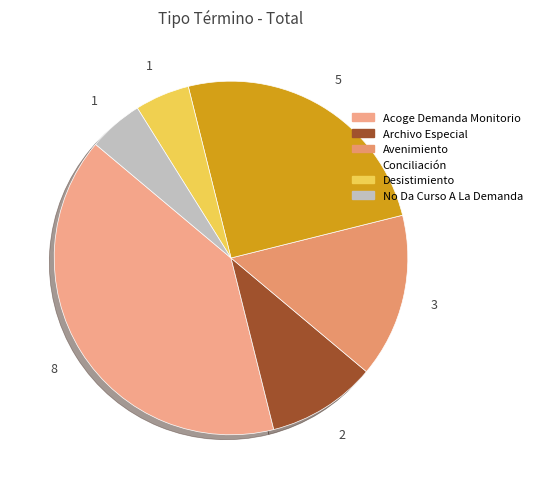

What percentage is the Avenimiento slice, to the nearest percent?

15%